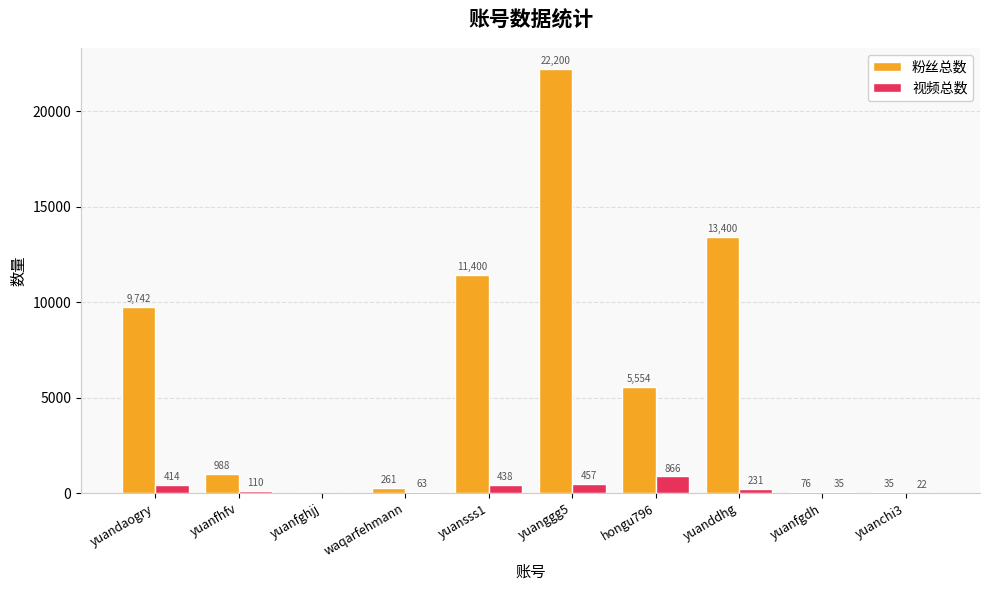

What is the sum of the 粉丝总数 values at yuansss1 and yuandaogry?

21142